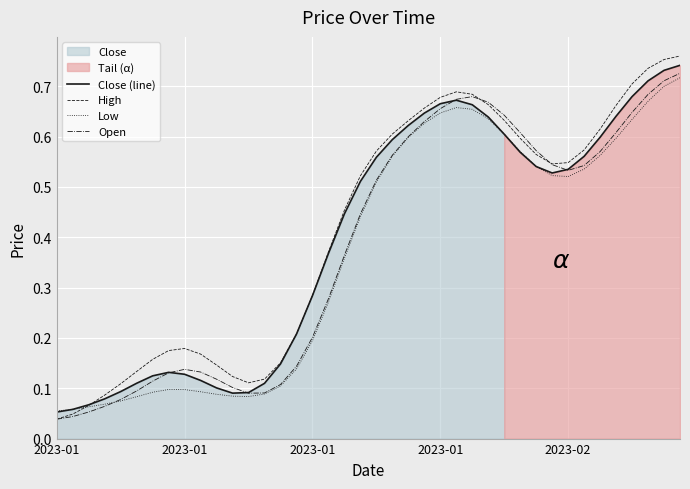

How many interior local peaks does the Close (line) series have?

2